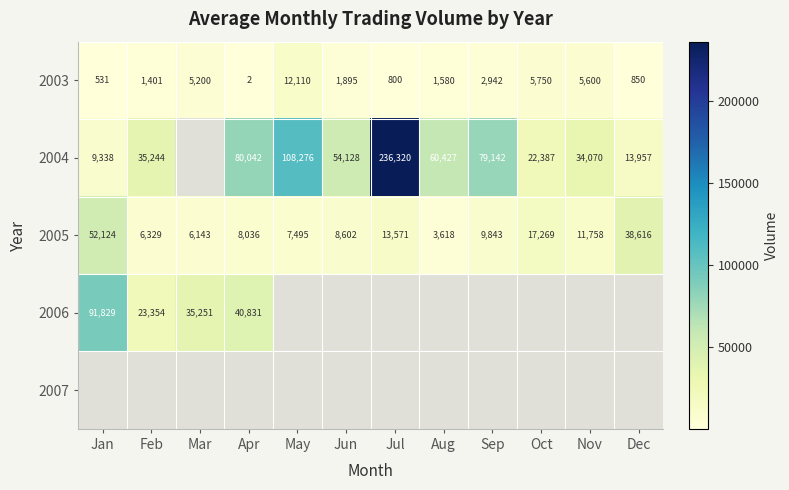

Which series has the largest range (max minus min)?

2004